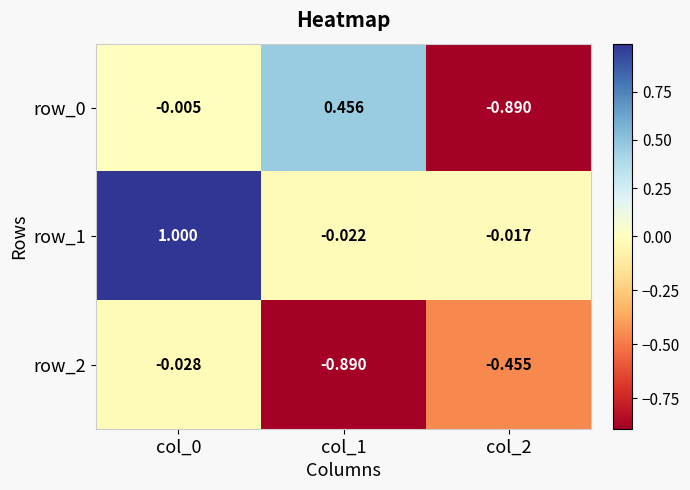

Is it true that row_1 equals 1.0 at col_0?

True